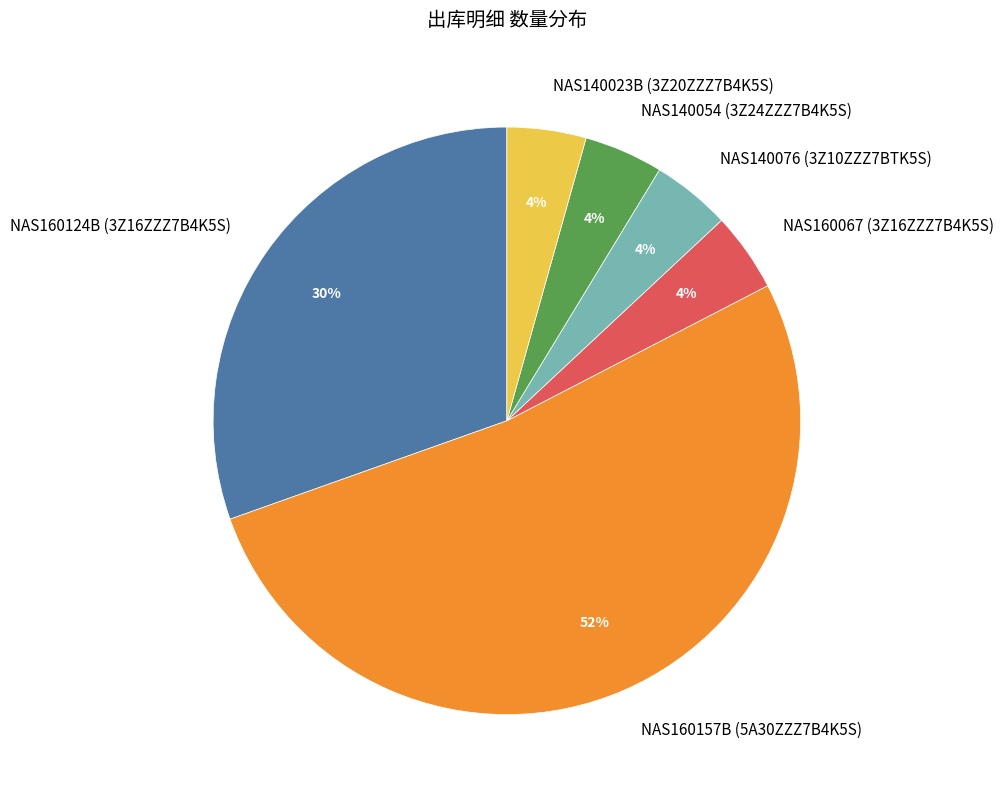

Is NAS160067 (3Z16ZZZ7B4K5S) the majority of the pie?

No